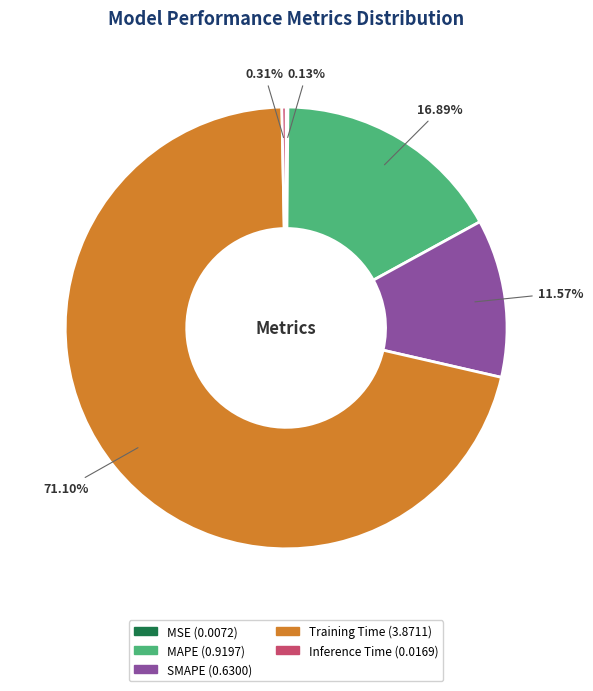

Is there a majority slice in this chart?

Yes